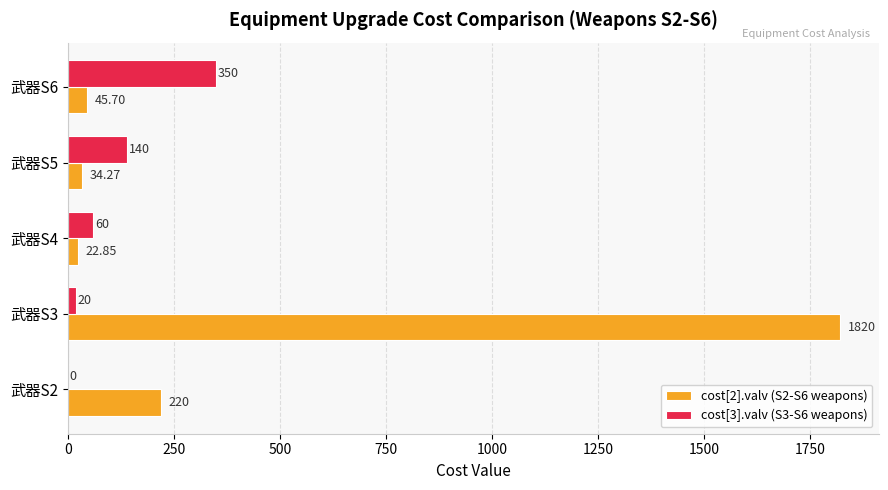

At which category is the sum across all series the highest?

武器S3